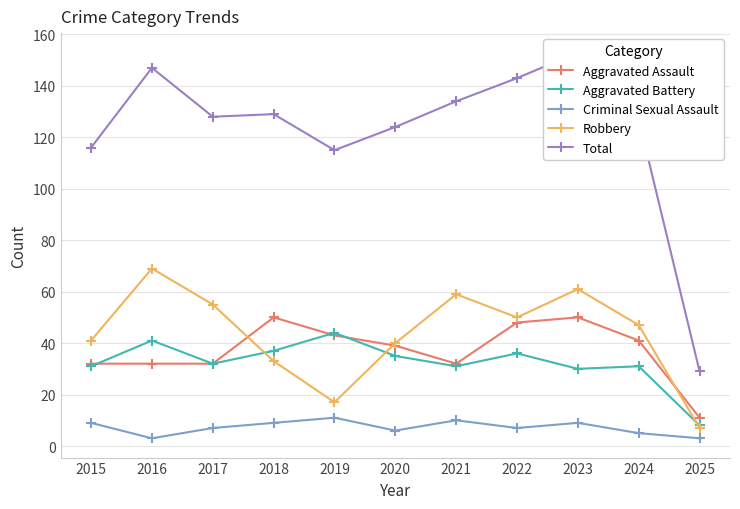

What is the difference between the highest and lowest values at 2020?

118